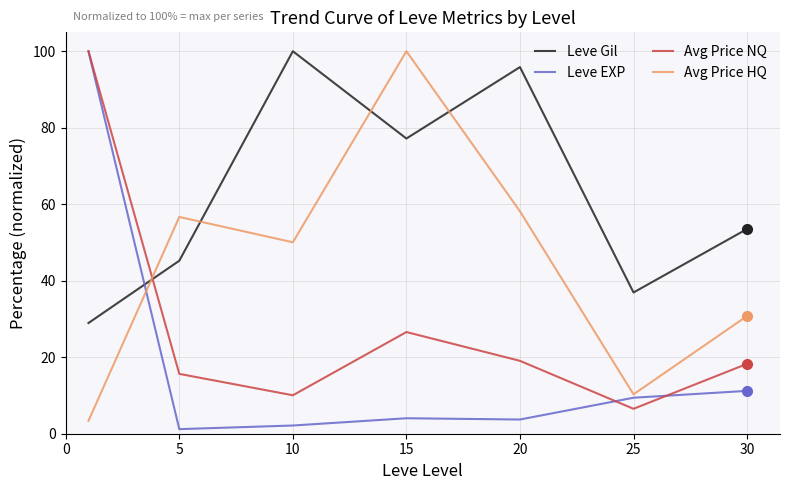

Which series has the largest total across all categories?

Leve Gil